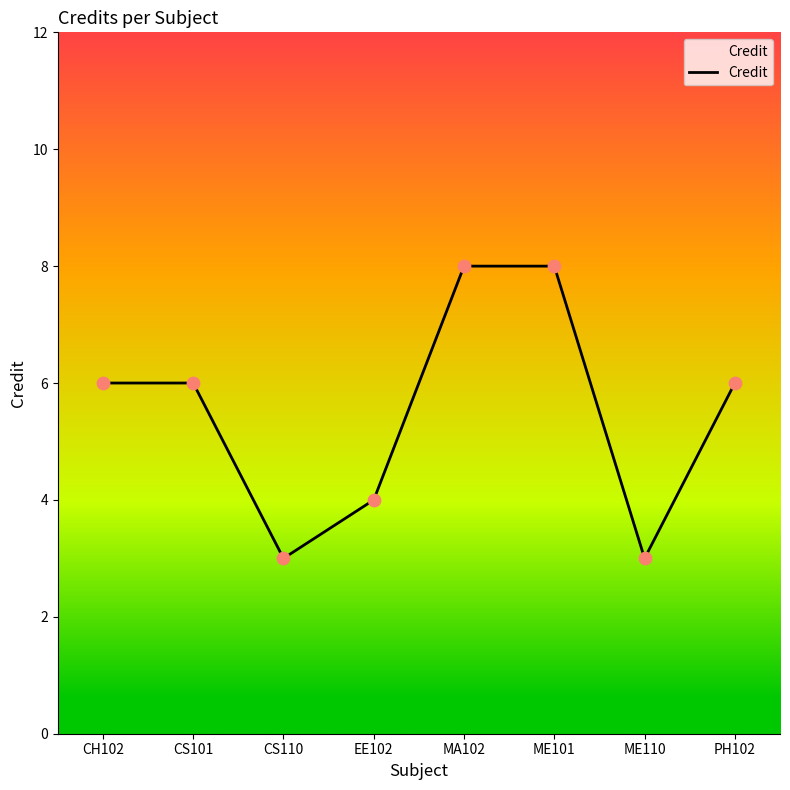

Between EE102 and ME110, which is larger?

EE102